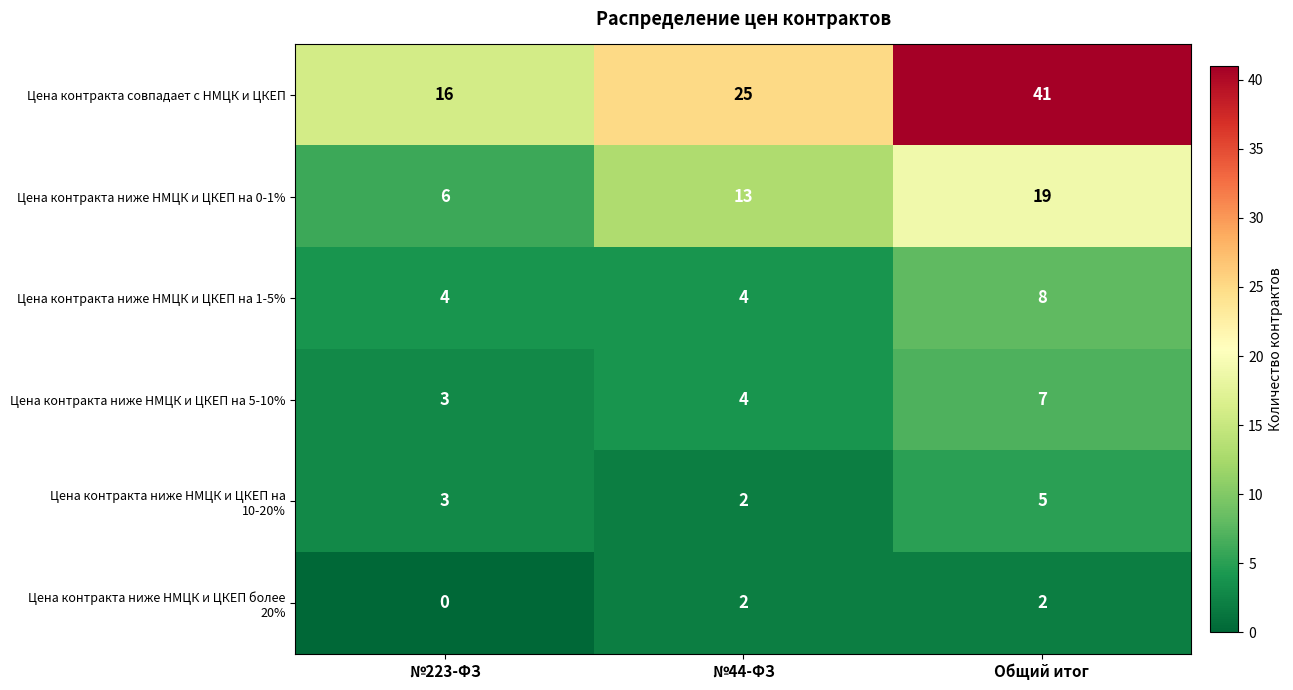

What is the greatest value displayed?

41